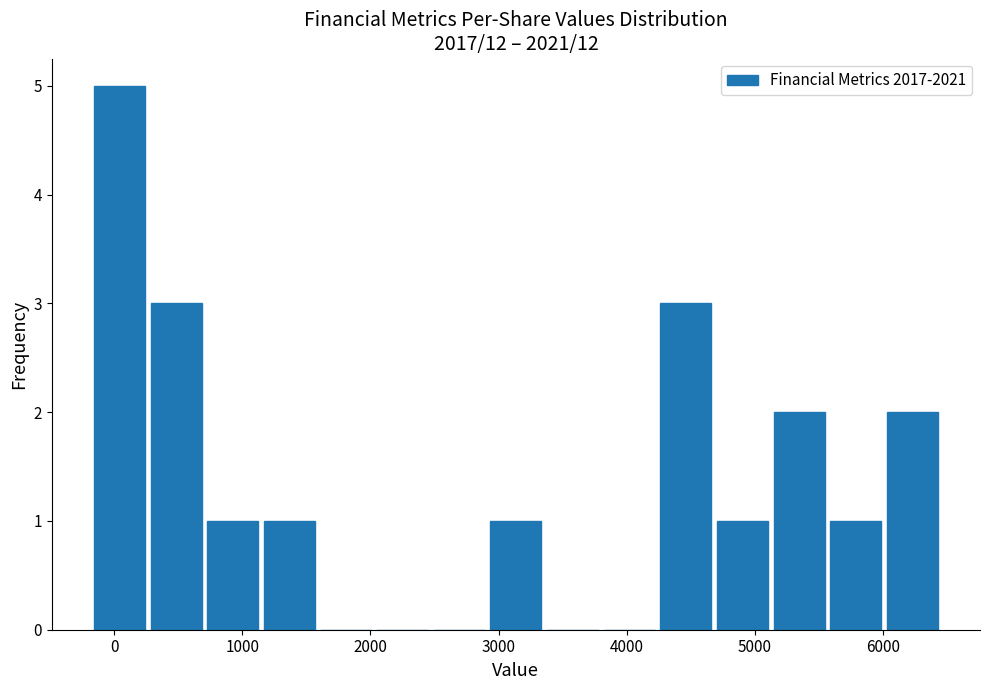

Reading left to right, transcribe this chart: for each bar, give the range it covers on the x-axis and its height. Neither the bar edges nor the heights are printed on the chart, so give them approximately, as read against the axes.

-200 to 300: 5
300 to 700: 3
700 to 1100: 1
1100 to 1600: 1
1600 to 2000: 0
2000 to 2500: 0
2500 to 2900: 0
2900 to 3400: 1
3400 to 3800: 0
3800 to 4200: 0
4200 to 4700: 3
4700 to 5100: 1
5100 to 5600: 2
5600 to 6000: 1
6000 to 6500: 2